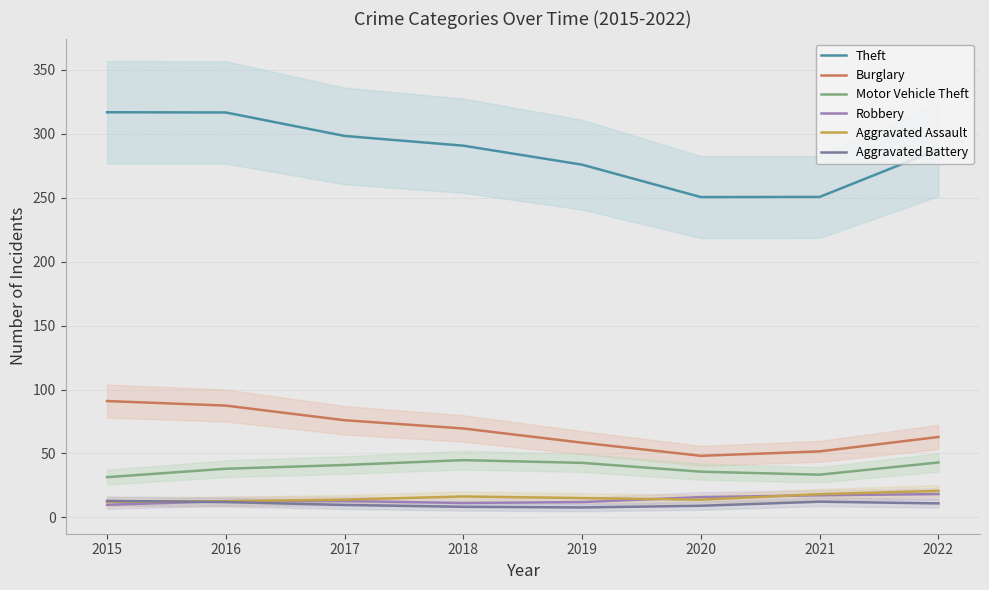

Does the chart display data point markers on the line(s)?

No